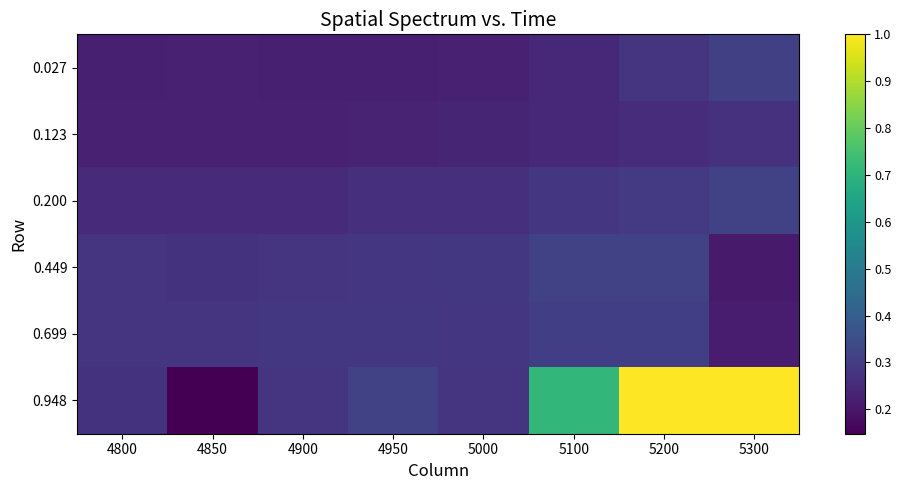

What is the total value across all series at 4900?

1.5